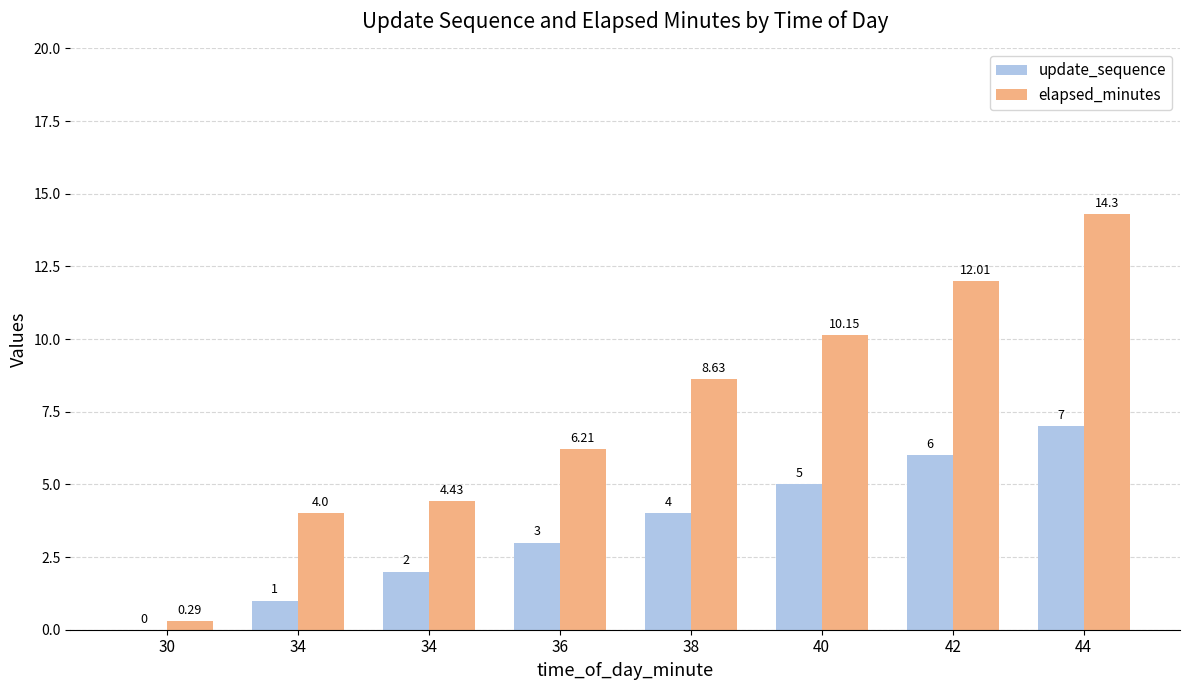

What is the difference between the update_sequence values at 34 and 30?

2.0